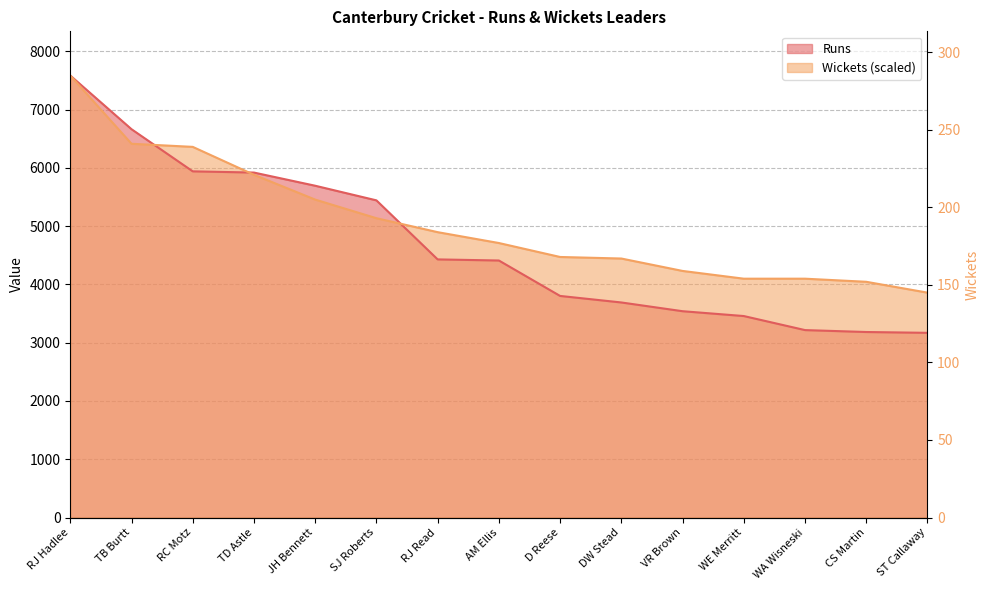

What is the label of the 9th point from the right?

RJ Read